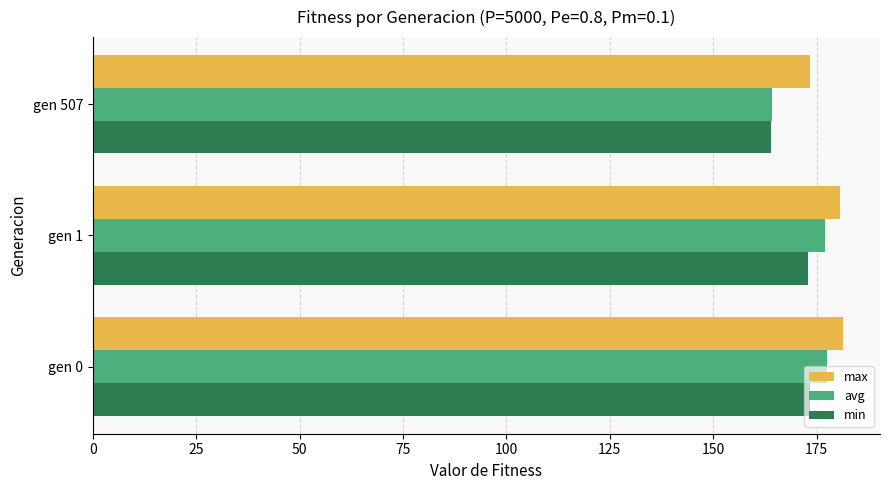

What is the sum of all avg values?

518.7